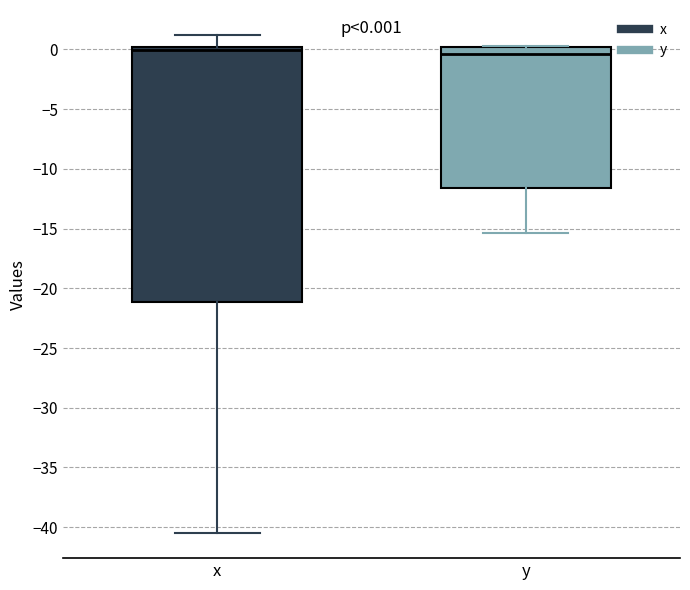

Which box is the tallest, from its lower edge to its upper edge?

x